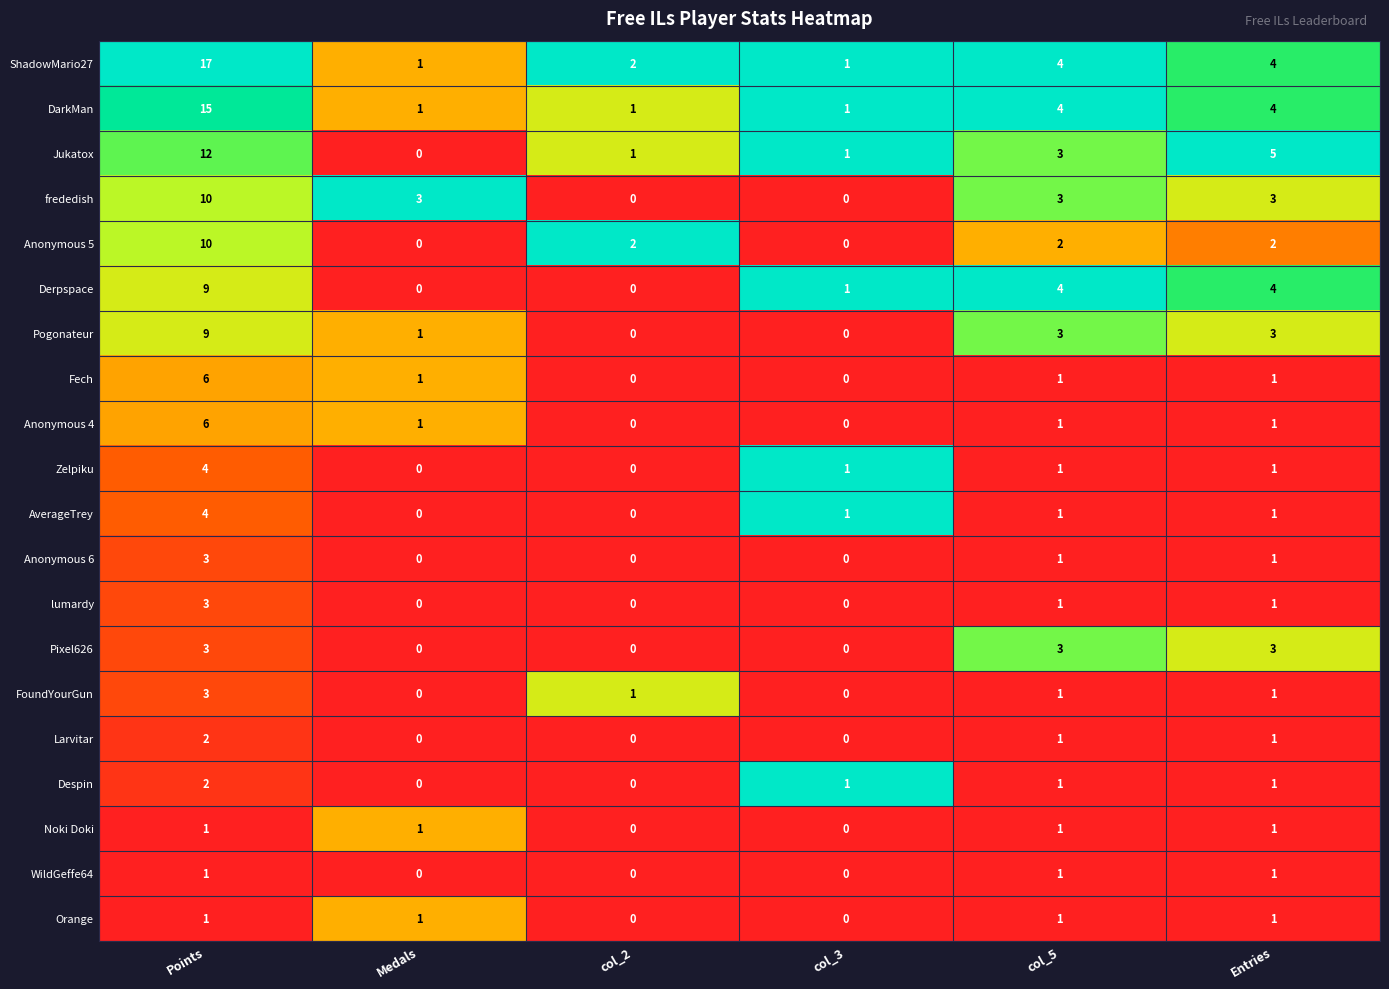

Which label corresponds to the largest value in the chart?

Points